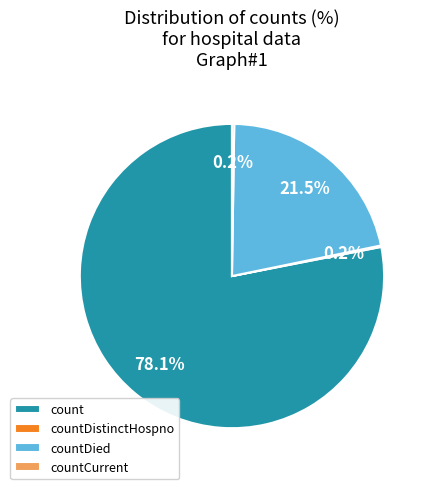

Is there any slice that represents more than half of the pie?

Yes